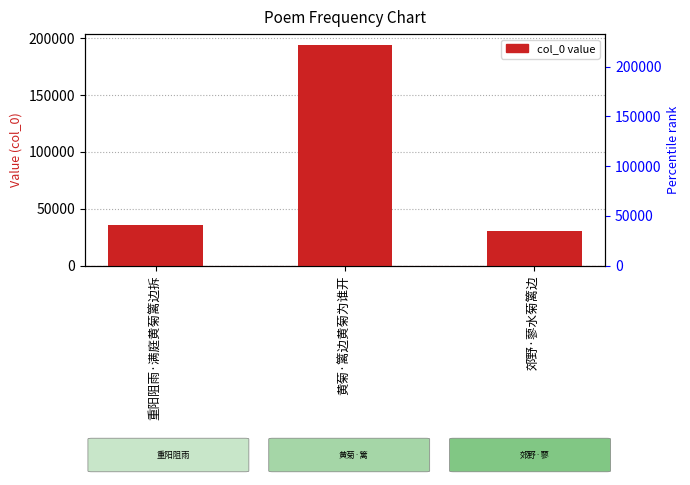

What is the greatest value displayed?

193840